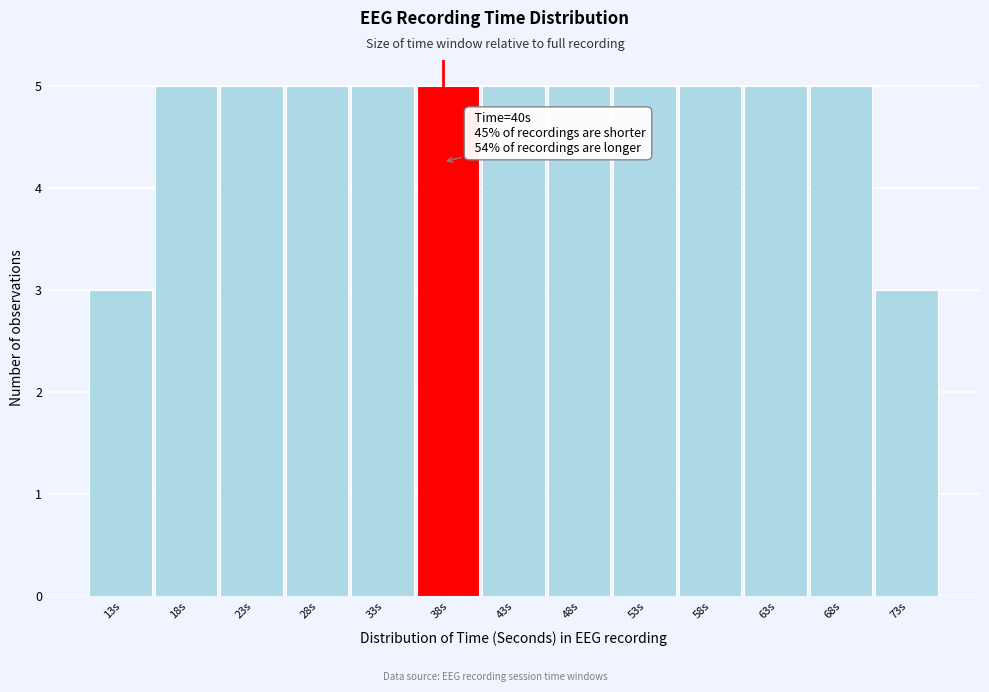

Reading left to right, extract all data points from this chart.

13s=3	18s=5	23s=5	28s=5	33s=5	38s=5	43s=5	48s=5	53s=5	58s=5	63s=5	68s=5	73s=3